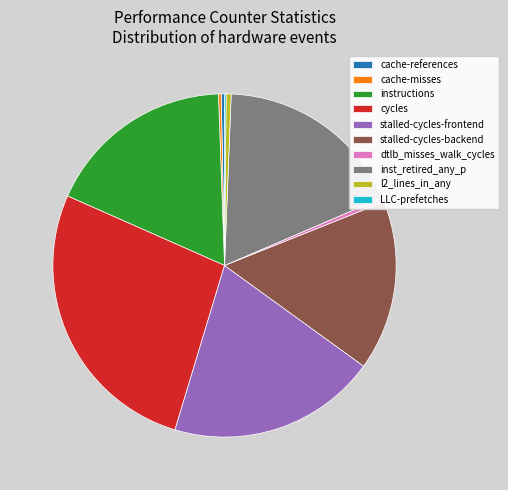

Does cache-references represent more than half of the total?

No